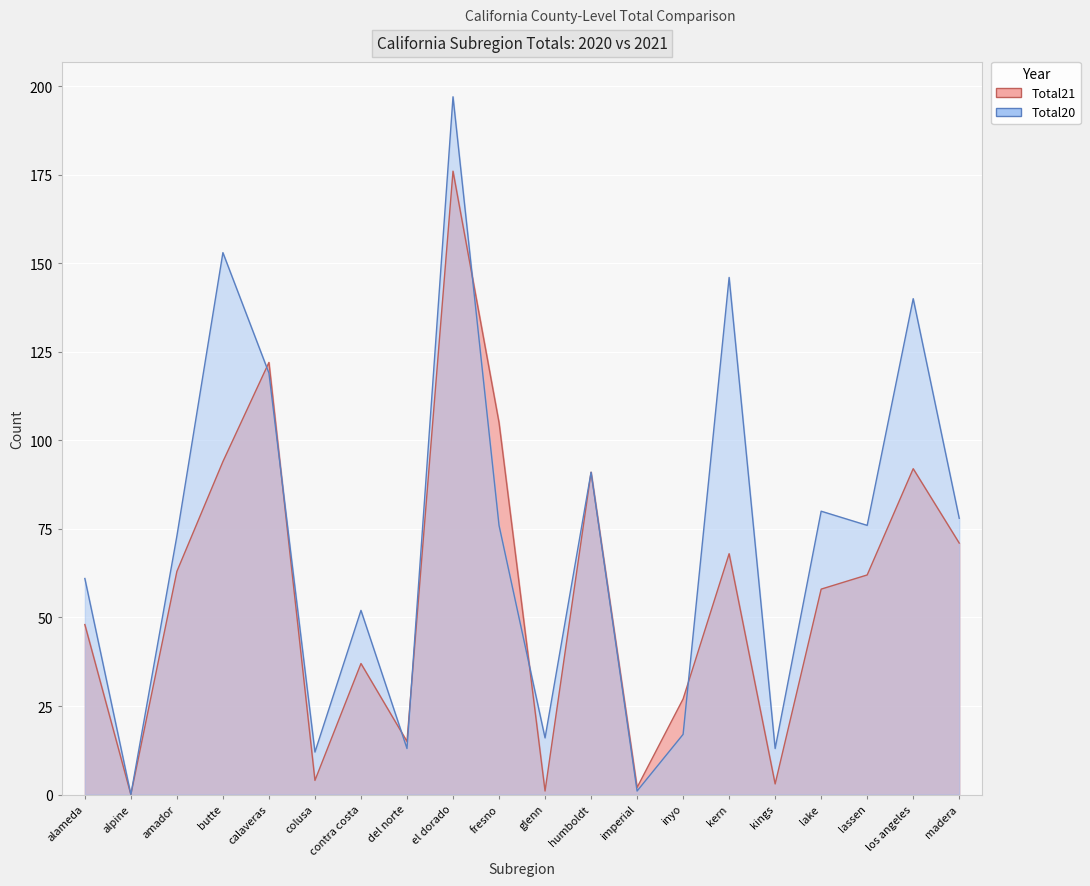

How many times do Total21 and Total20 cross each other?

7